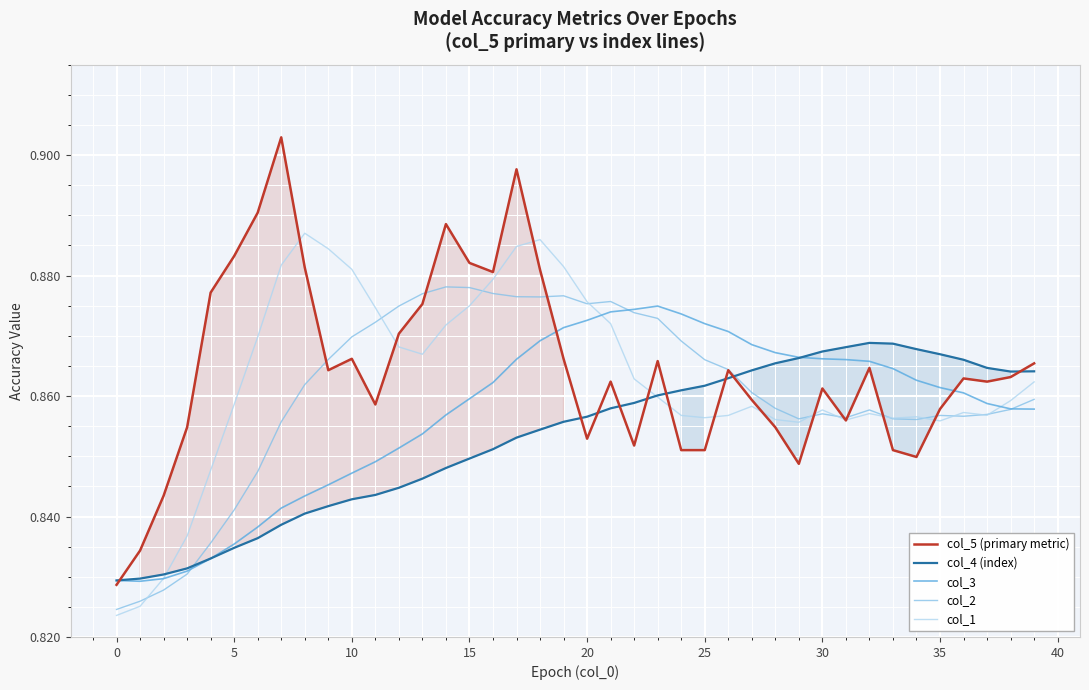

Rank the series by their average value, from highest to lowest.

col_5 (primary metric), col_1, col_2, col_3, col_4 (index)